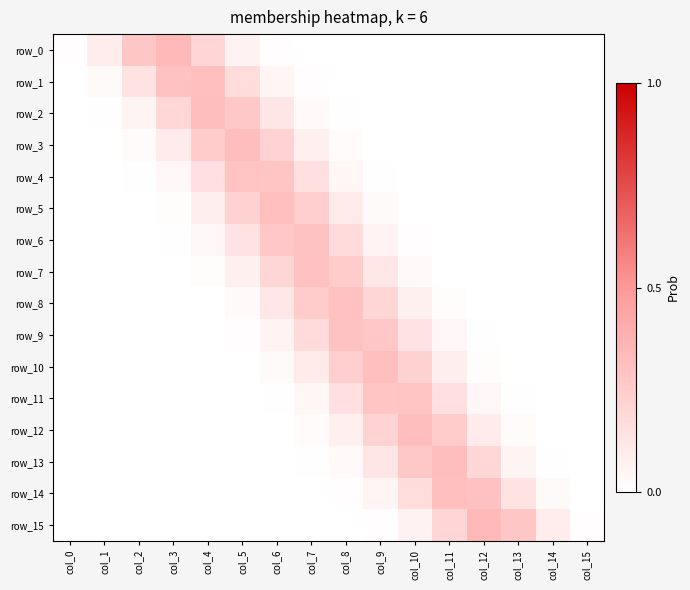

What is the difference between the maximum and second lowest values in the row_4 series?

0.3